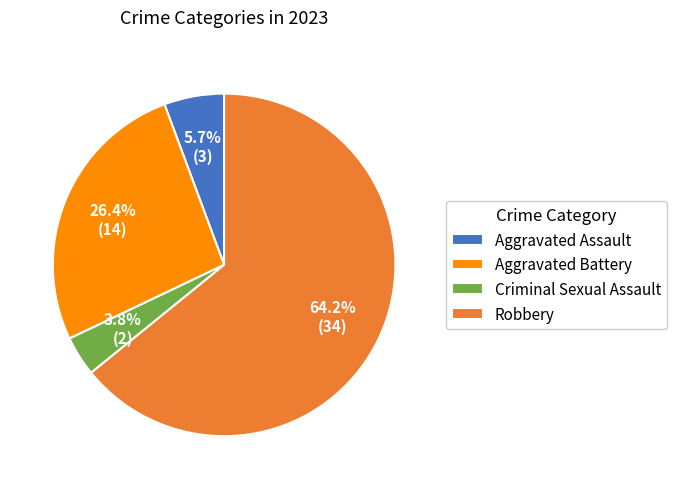

To the nearest percent, what is the combined percentage of Aggravated Battery and Robbery?

91%